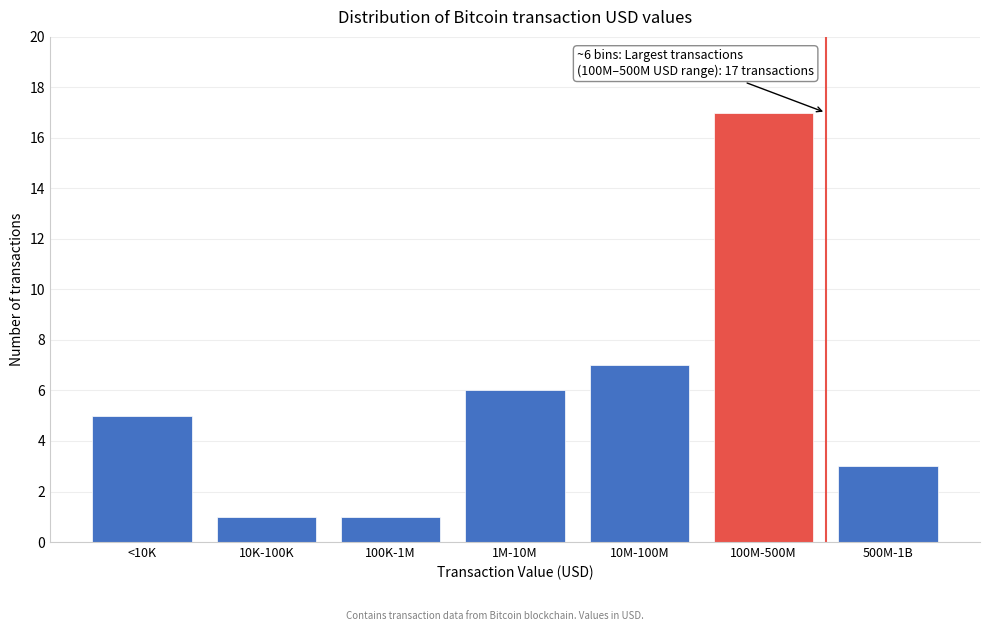

Reading left to right, what are all the values shown in this chart?

<10K=5	10K-100K=1	100K-1M=1	1M-10M=6	10M-100M=7	100M-500M=17	500M-1B=3